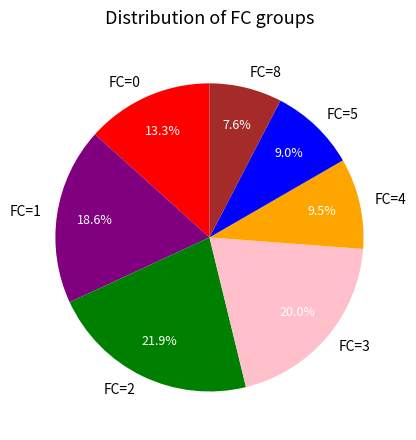

Between FC=1 and FC=3, which is larger?

FC=3